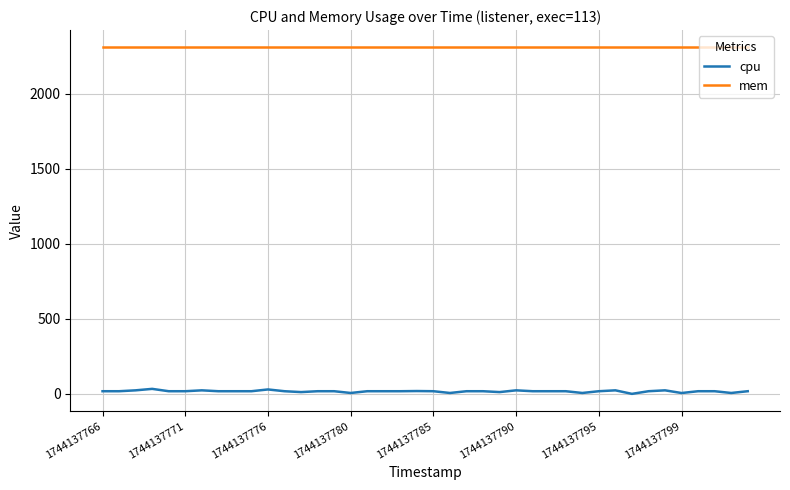

Which series has the widest spread of values?

cpu